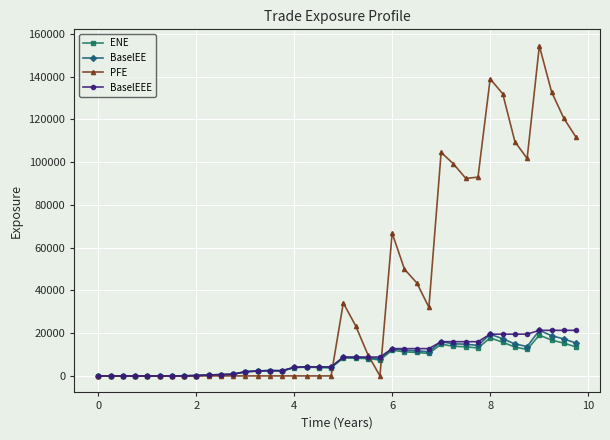

True or false: ENE has more than 2 points higher than both neighbors.

True